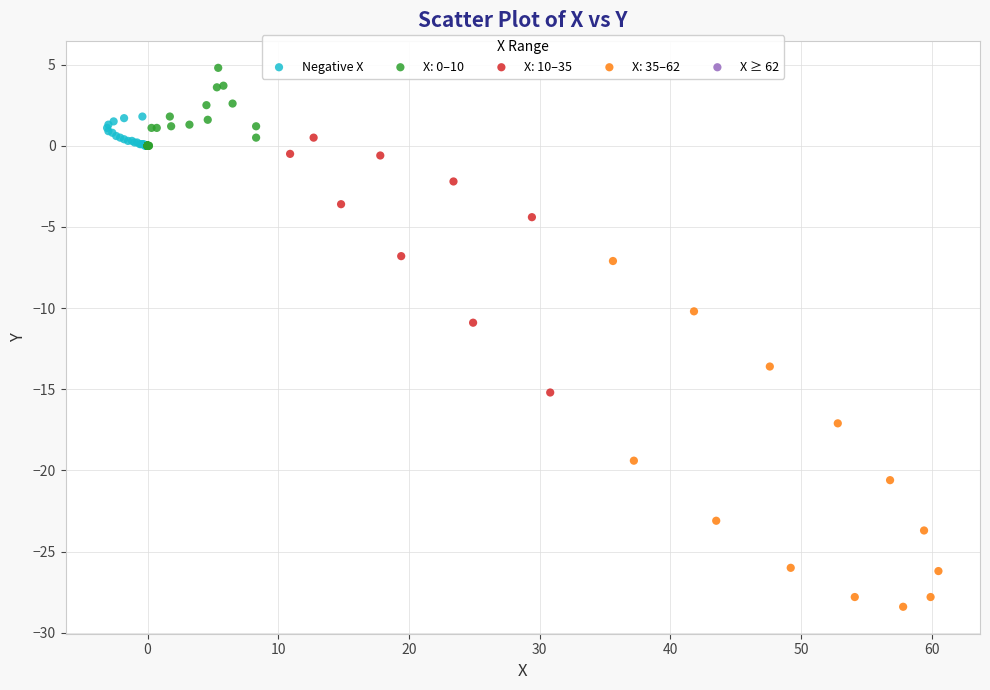

Which series contains the lowest Y value?

X: 35–62